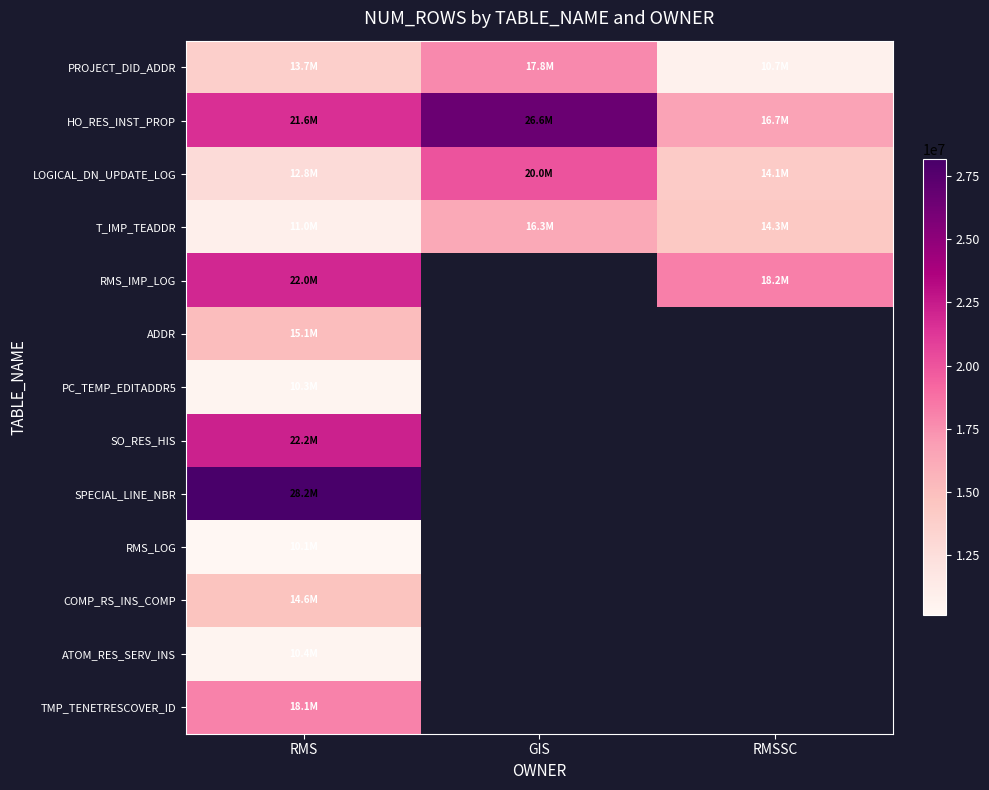

At how many categories does at least one series exceed 22106938?

2